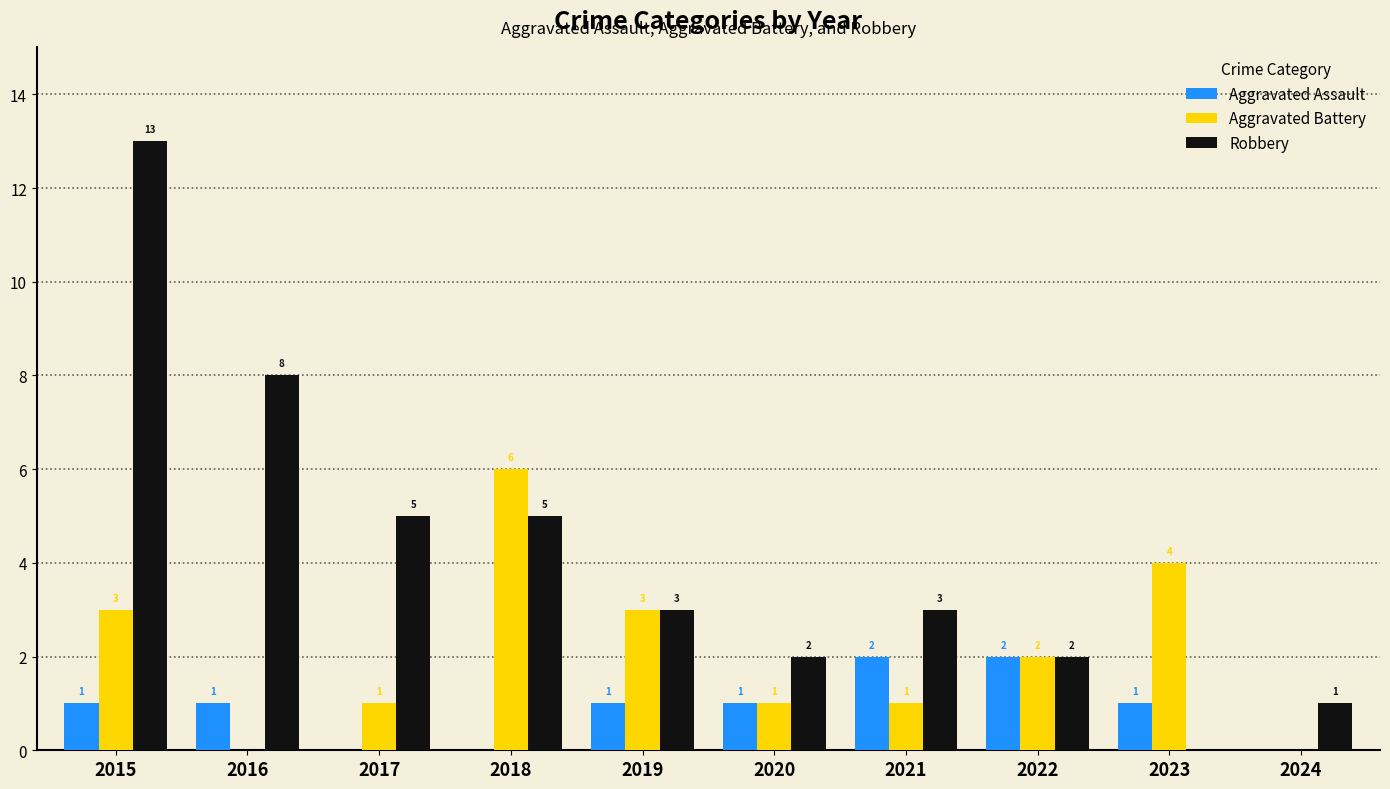

How many data points does each series have?

10